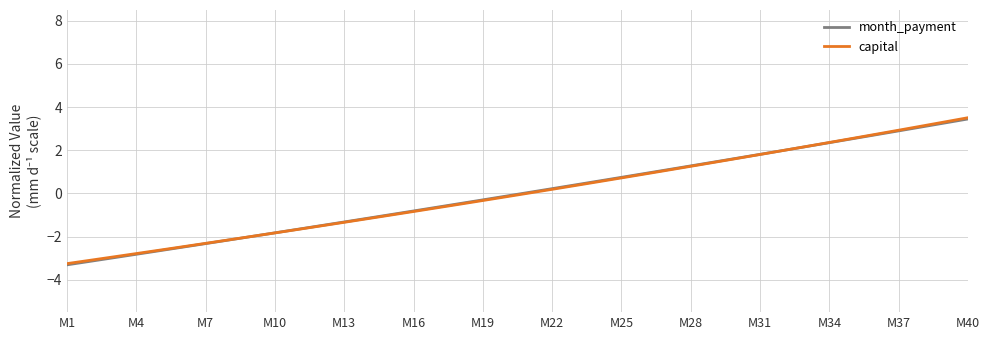

What is the greatest value displayed?

3.5